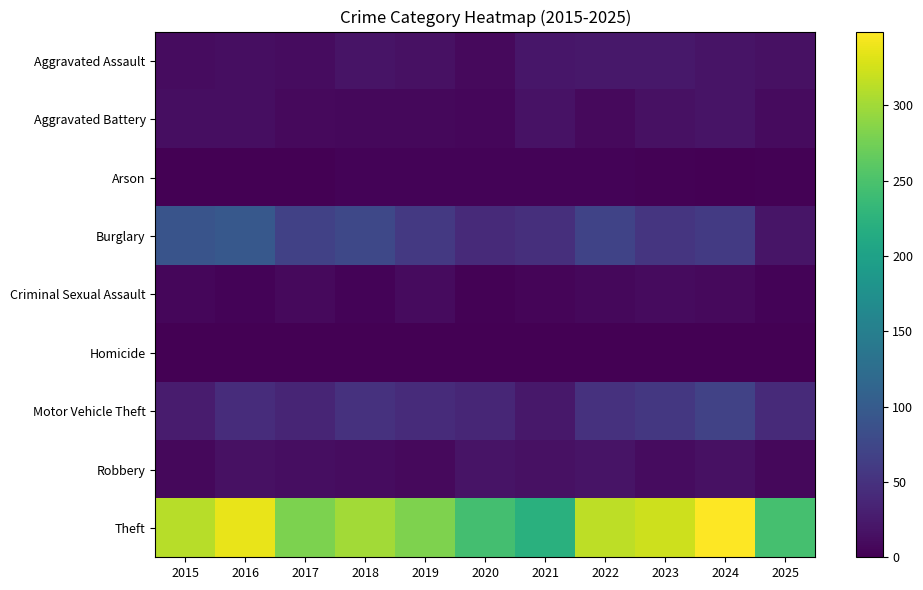

Reading left to right, extract all data points from this chart.

Aggravated Assault: 2015=12	2016=13	2017=12	2018=19	2019=16	2020=9	2021=21	2022=23	2023=22	2024=19	2025=16
Aggravated Battery: 2015=13	2016=13	2017=9	2018=8	2019=8	2020=6	2021=17	2022=9	2023=16	2024=18	2025=10
Arson: 2015=1	2016=0	2017=1	2018=4	2019=4	2020=3	2021=4	2022=4	2023=2	2024=0	2025=2
Burglary: 2015=90	2016=96	2017=67	2018=75	2019=58	2020=42	2021=47	2022=70	2023=54	2024=59	2025=20
Criminal Sexual Assault: 2015=6	2016=3	2017=9	2018=4	2019=10	2020=2	2021=5	2022=8	2023=10	2024=9	2025=4
Homicide: 2015=0	2016=1	2017=1	2018=0	2019=0	2020=1	2021=0	2022=1	2023=0	2024=0	2025=1
Motor Vehicle Theft: 2015=27	2016=44	2017=36	2018=50	2019=43	2020=37	2021=23	2022=50	2023=57	2024=69	2025=41
Robbery: 2015=8	2016=15	2017=13	2018=11	2019=9	2020=19	2021=16	2022=19	2023=12	2024=16	2025=8
Theft: 2015=311	2016=337	2017=280	2018=300	2019=281	2020=245	2021=221	2022=314	2023=322	2024=349	2025=246